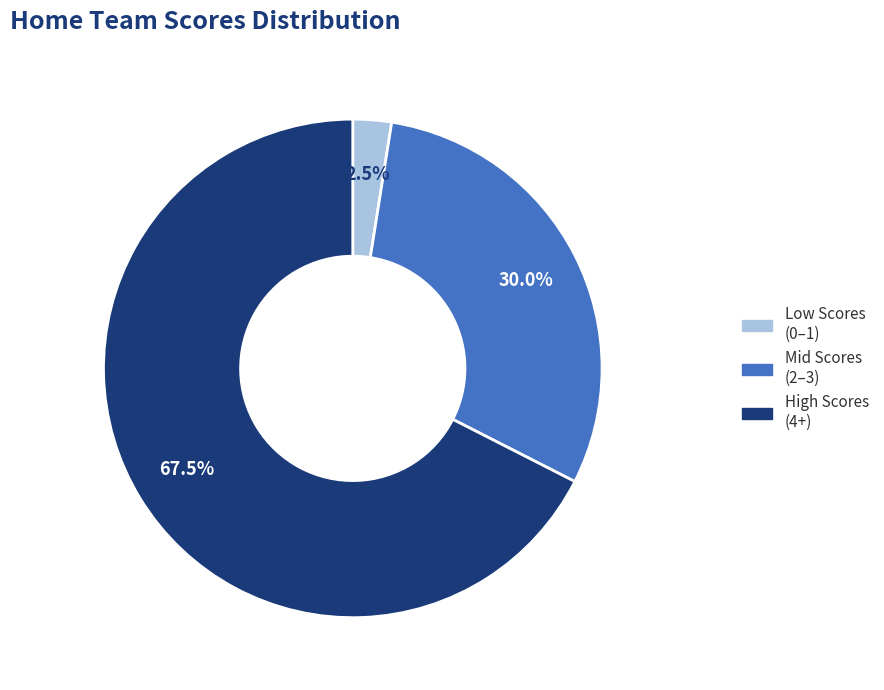

Is there any slice that represents more than half of the pie?

Yes